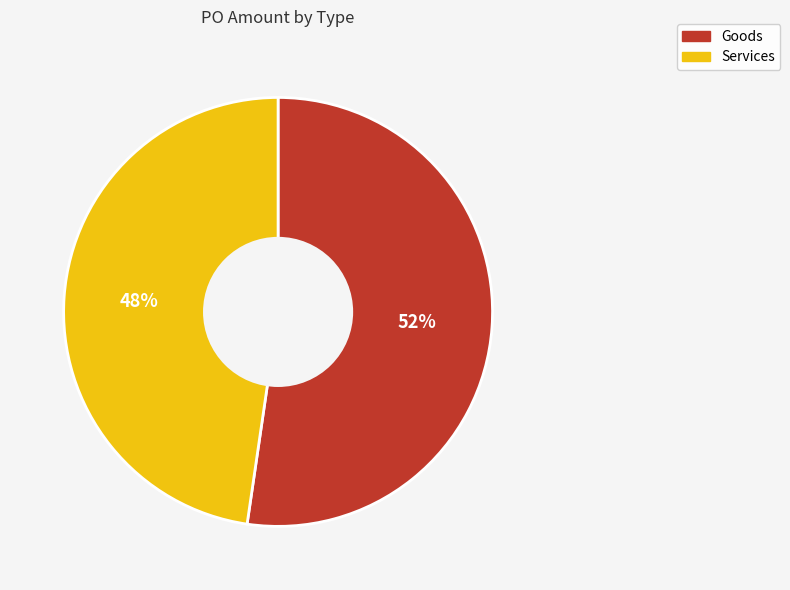

Do Services and Goods together represent more than half of the pie?

Yes